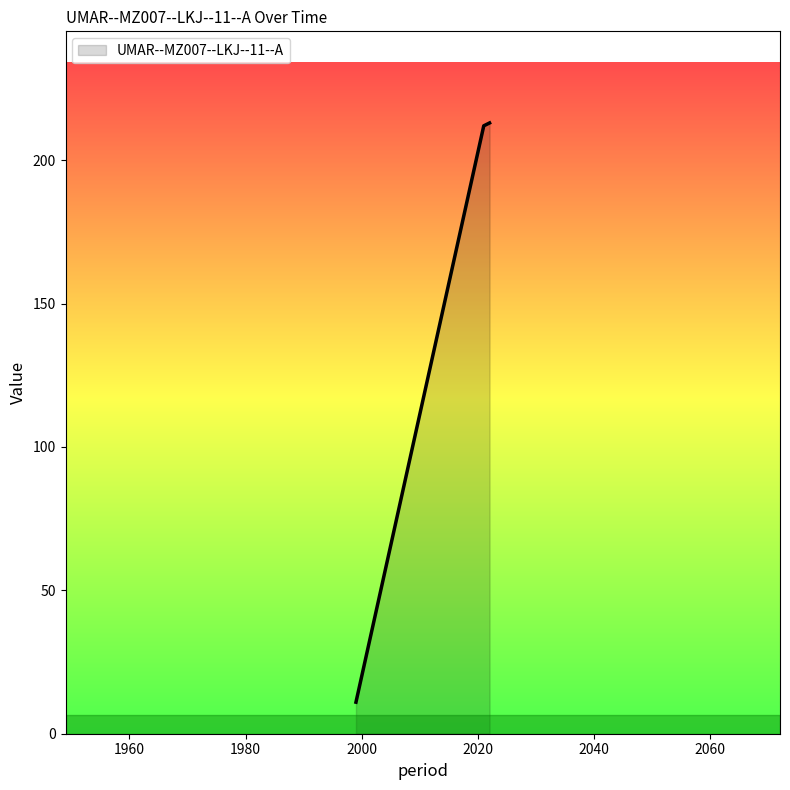

What is the sum of all values?

436